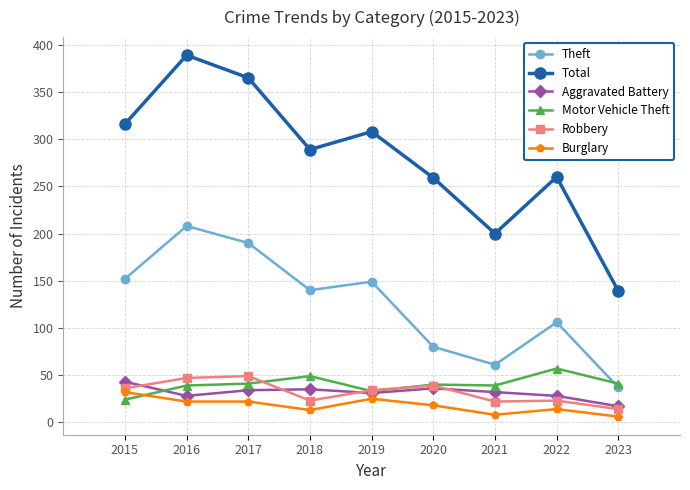

What is the average value of the Motor Vehicle Theft series?

40